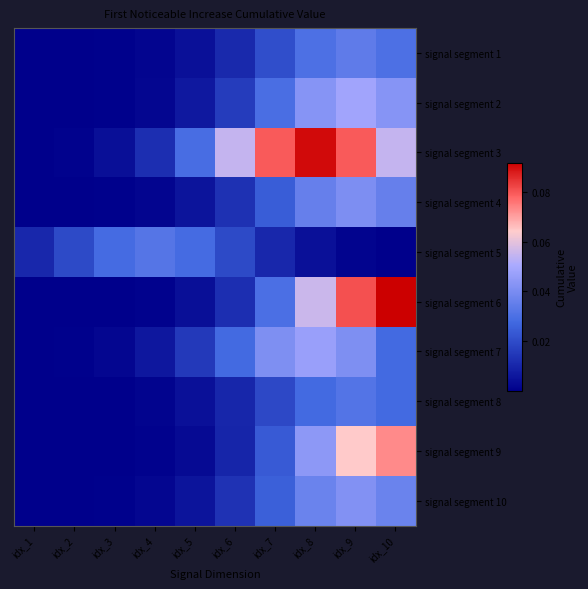

Which label corresponds to the largest value in the chart?

idx_10